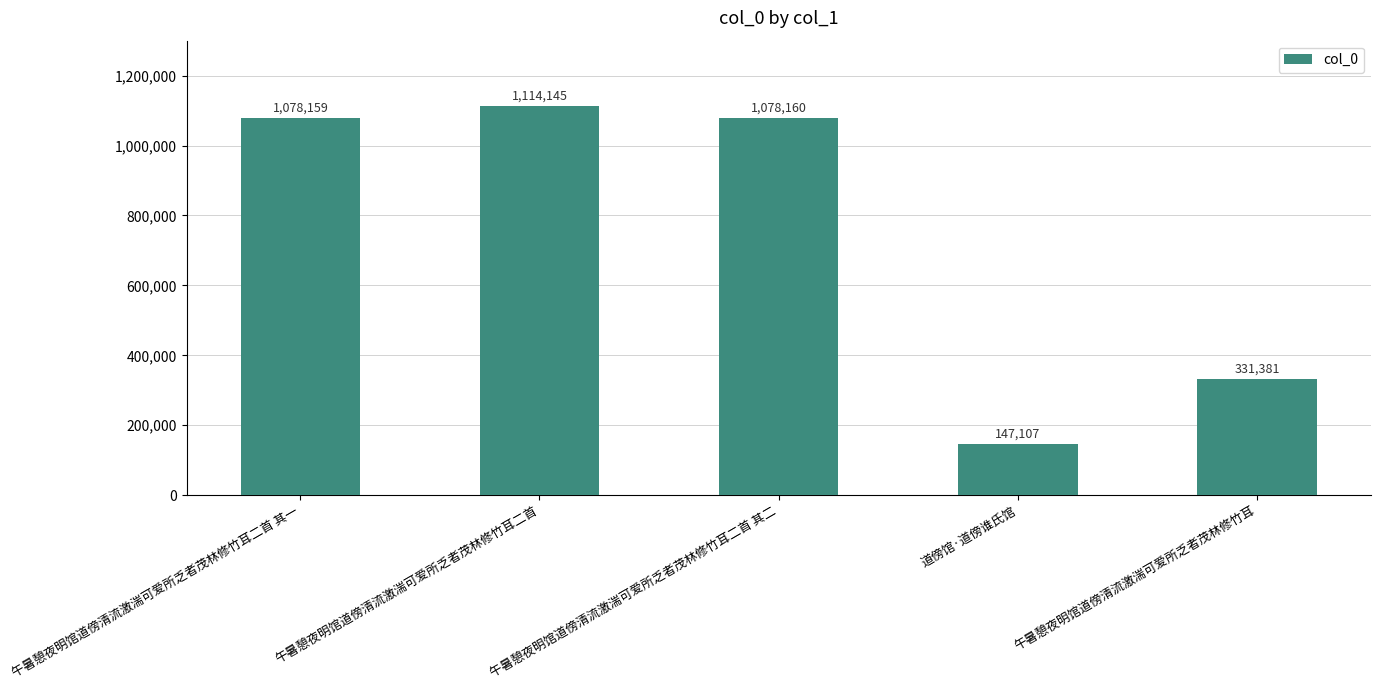

List the labels in order of value, smallest first.

道傍馆·道傍谁氏馆, 午暑憩夜明馆道傍清流激湍可爱所乏者茂林修竹耳, 午暑憩夜明馆道傍清流激湍可爱所乏者茂林修竹耳二首 其一, 午暑憩夜明馆道傍清流激湍可爱所乏者茂林修竹耳二首 其二, 午暑憩夜明馆道傍清流激湍可爱所乏者茂林修竹耳二首